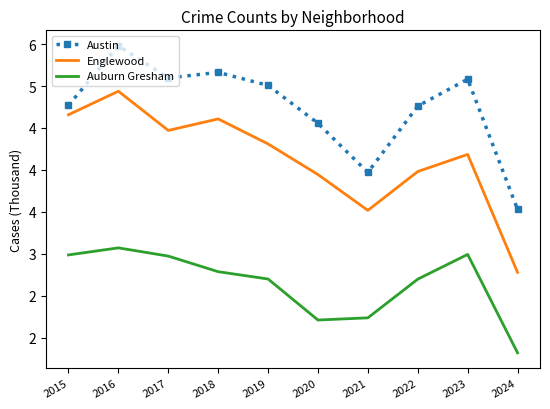

What value does the Auburn Gresham series have at 2015?

3.0